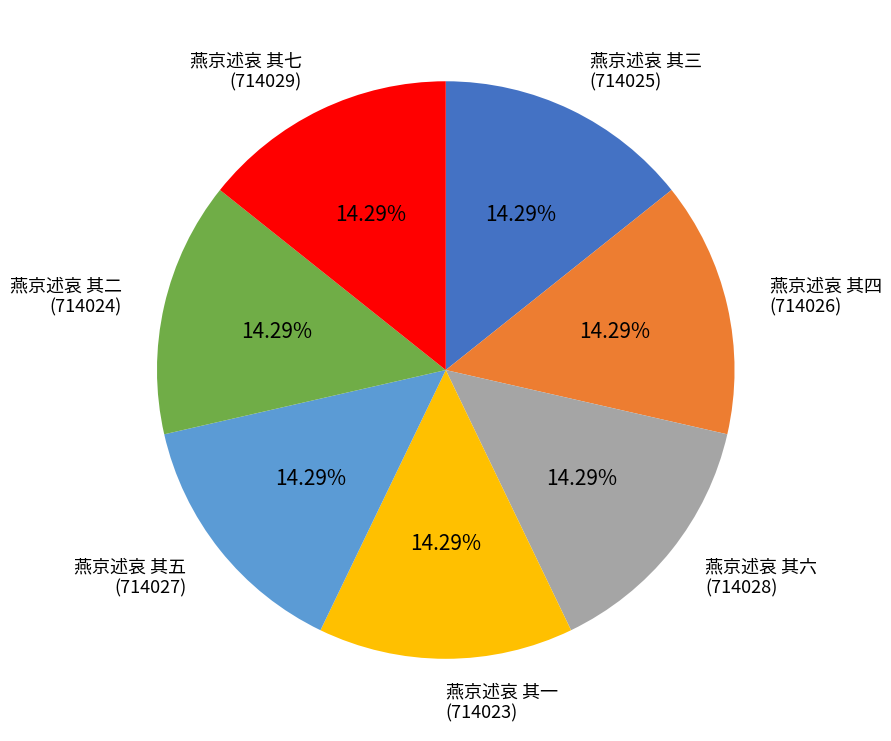

What is the ratio of the value at 燕京述哀 其四 to the value at 燕京述哀 其六?

1.0